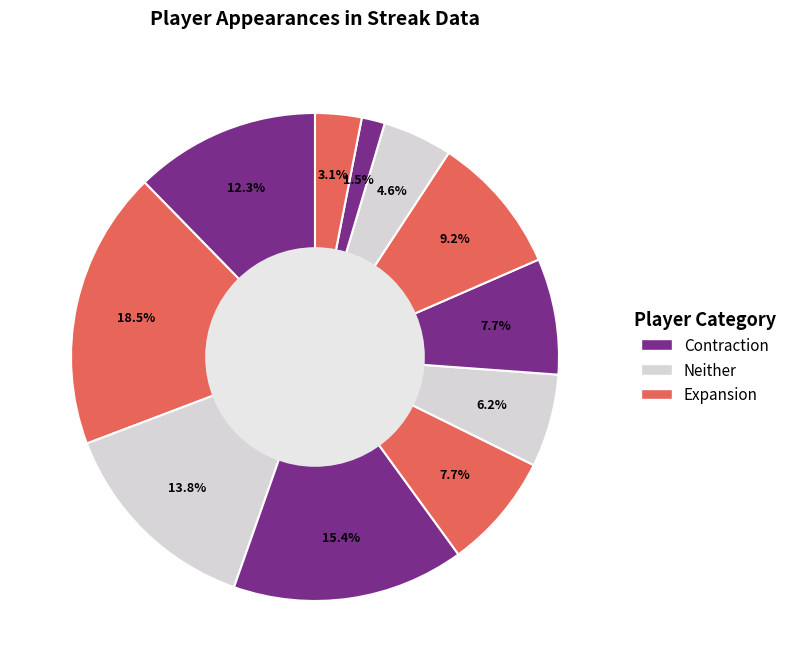

How many segments does this pie chart have?

11